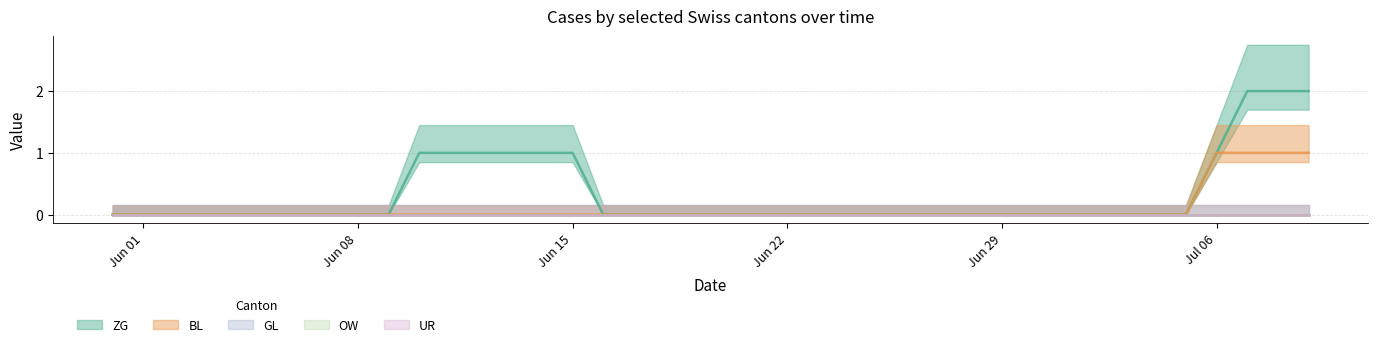

Is this an area chart (filled region under the line)?

No